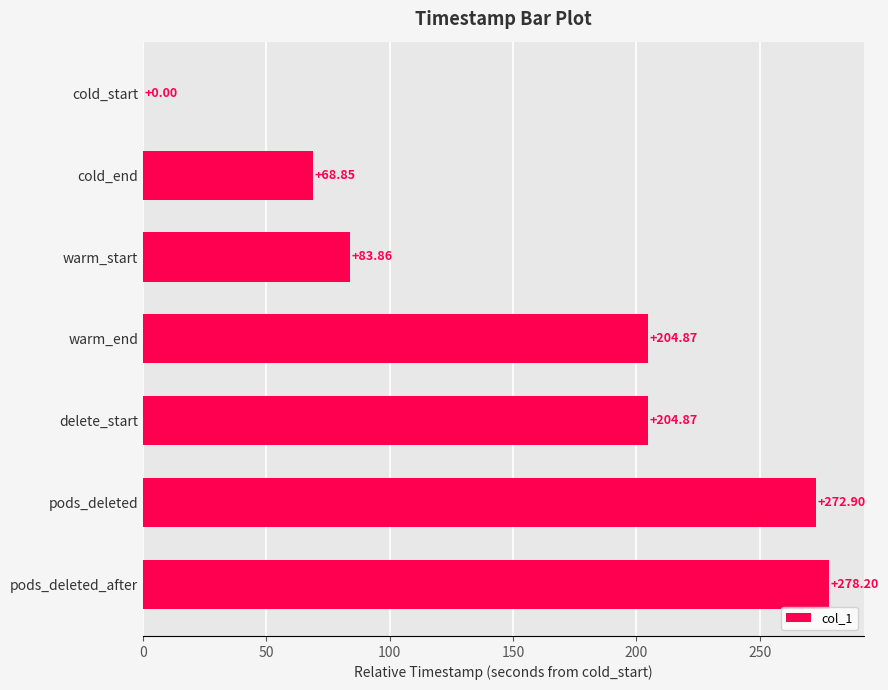

Which category has the highest value across all series?

pods_deleted_after